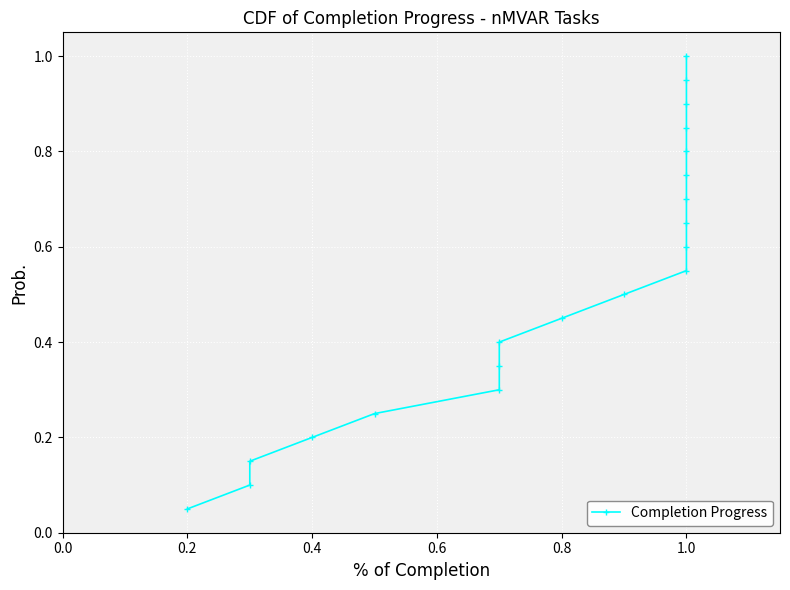

What is the average value?

0.5